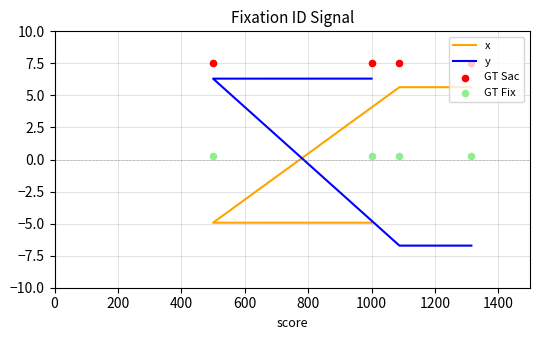

Which series has the largest total across all categories?

GT Sac